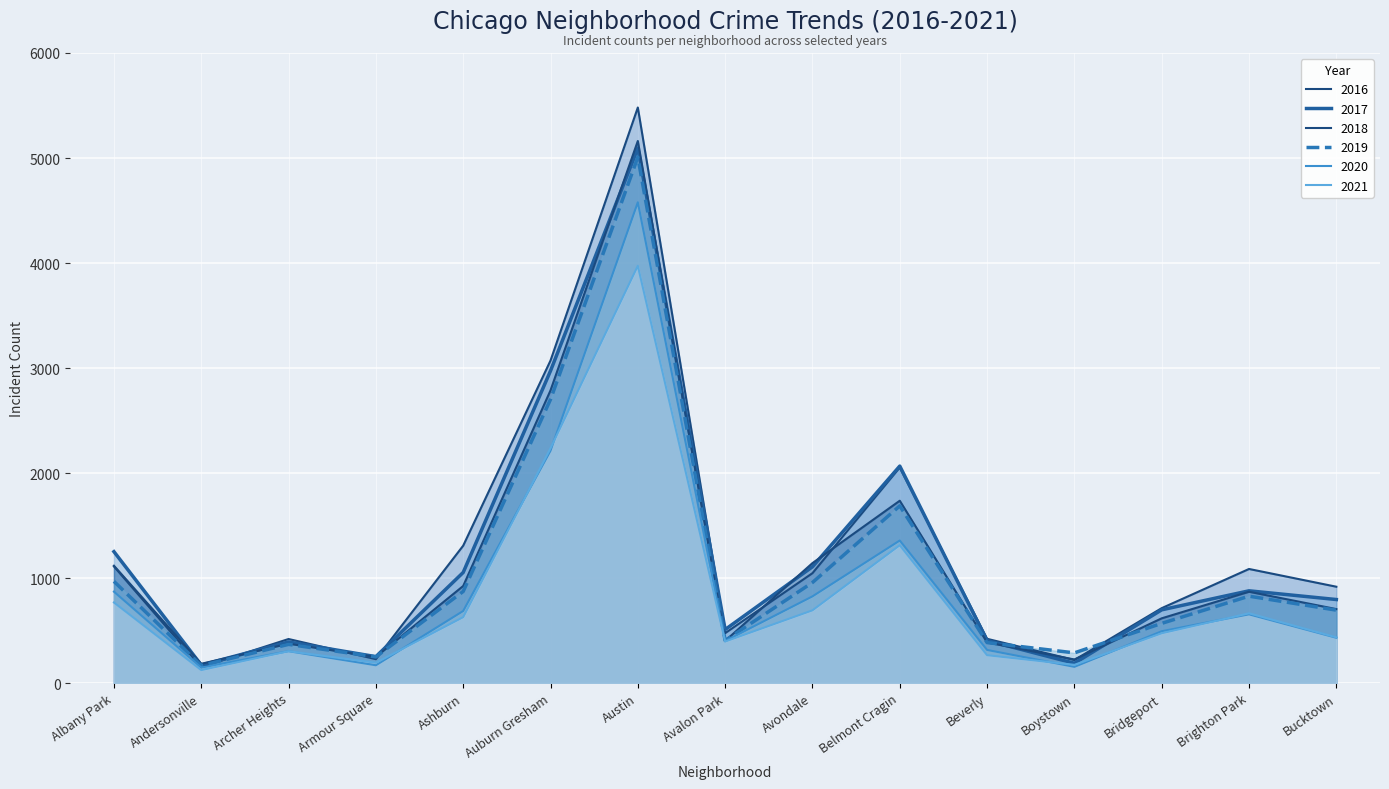

What is the difference between the 2017 values at Andersonville and Auburn Gresham?

2802